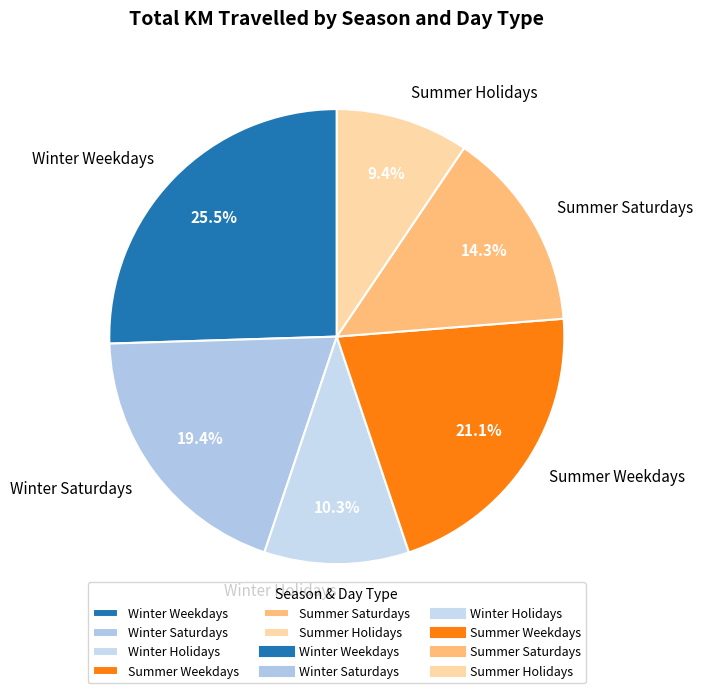

Count the number of slices in the pie.

6